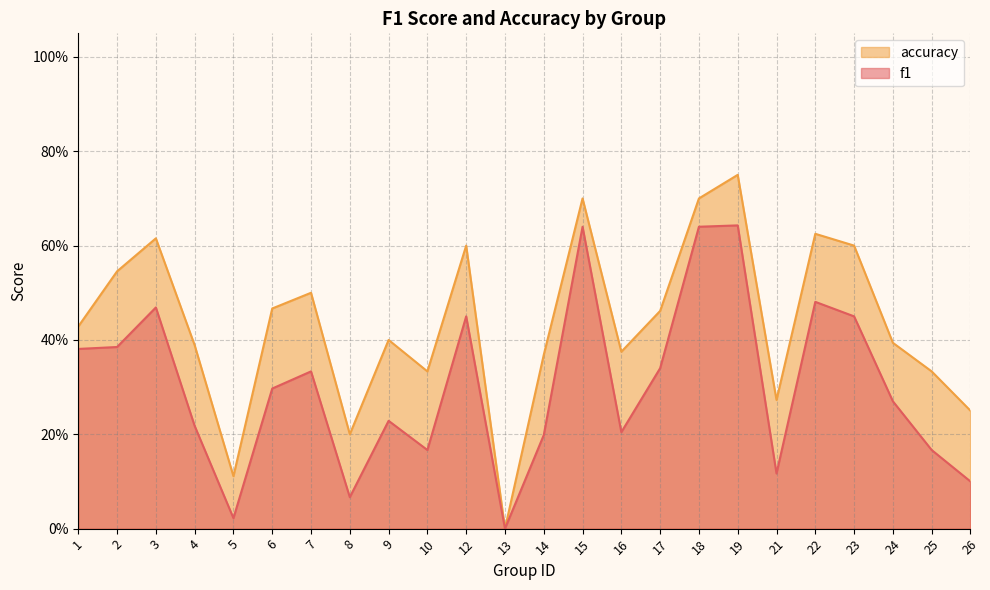

How many values in accuracy are above zero?

23